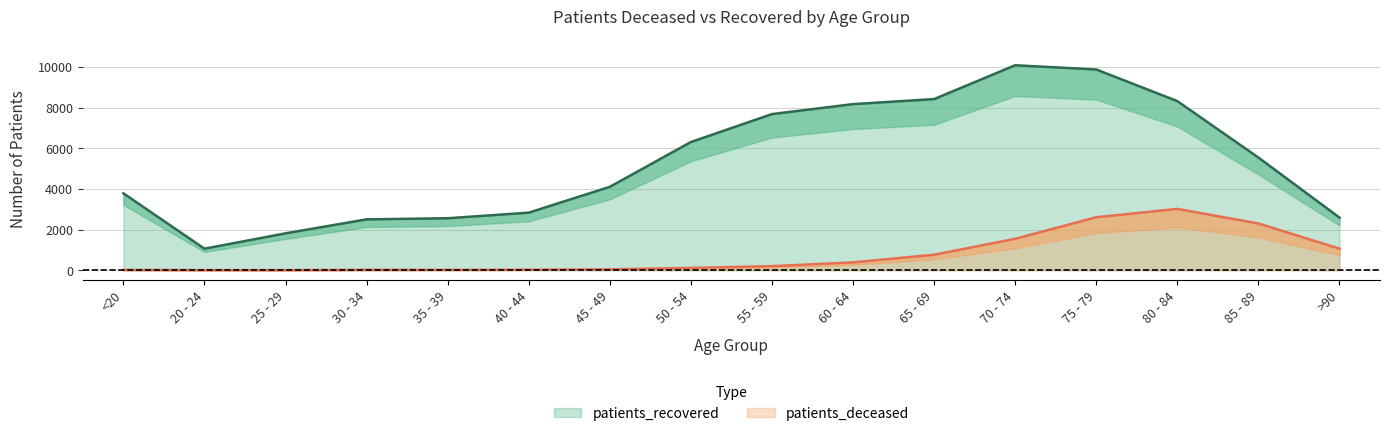

True or false: patients_deceased and patients_recovered cross at least once.

False